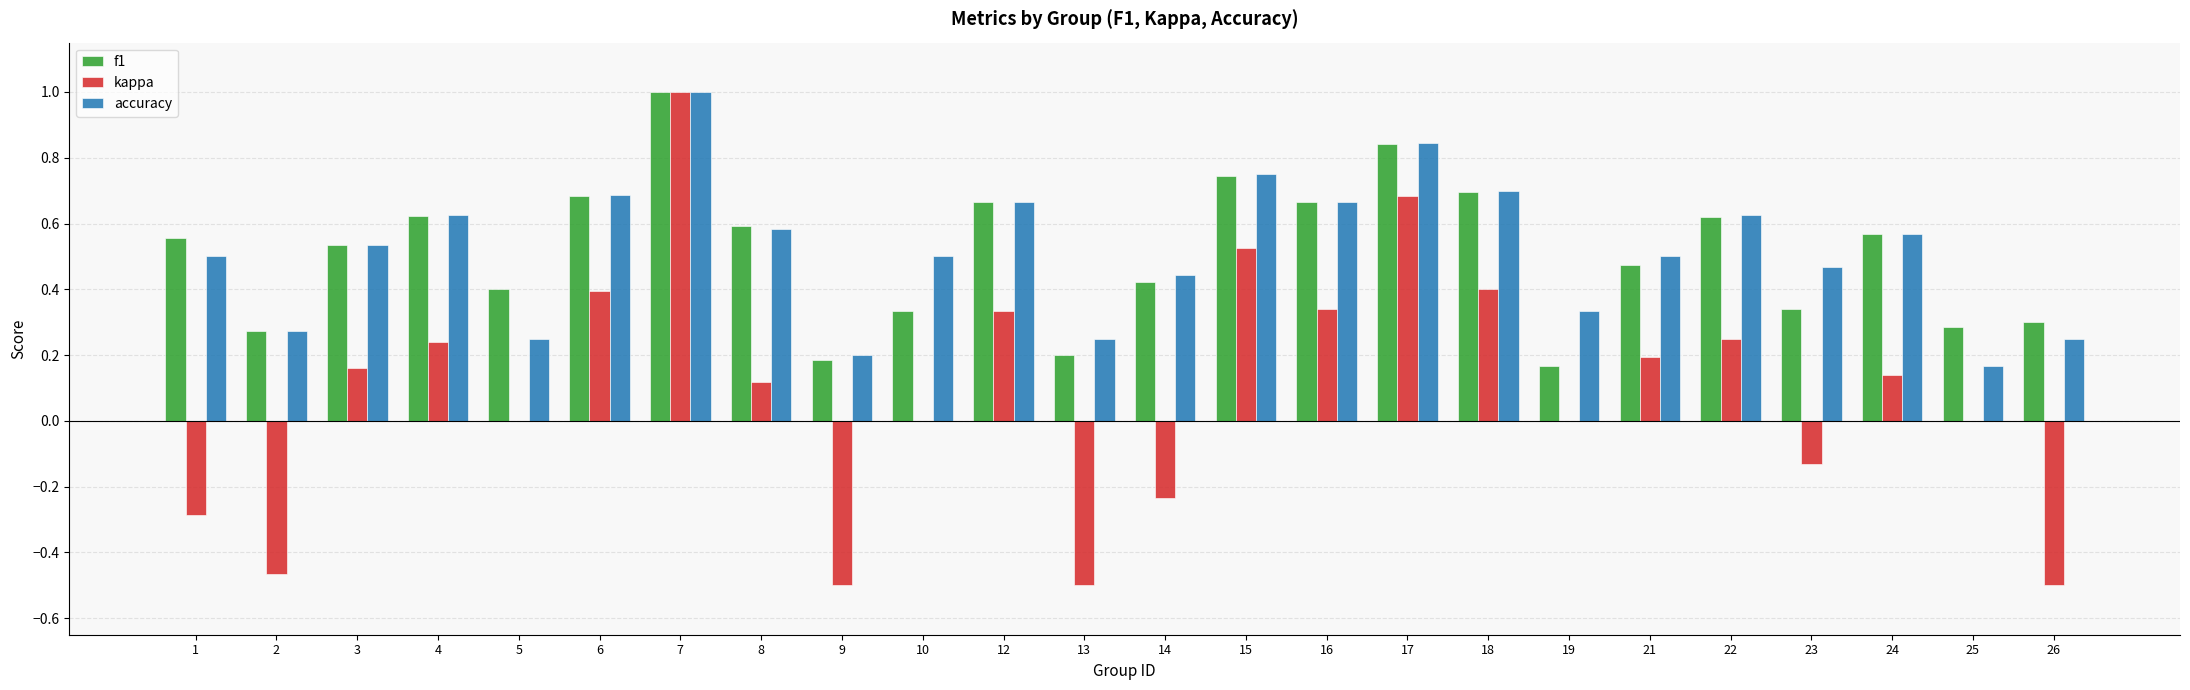

What is the sum of all f1 values?

12.2